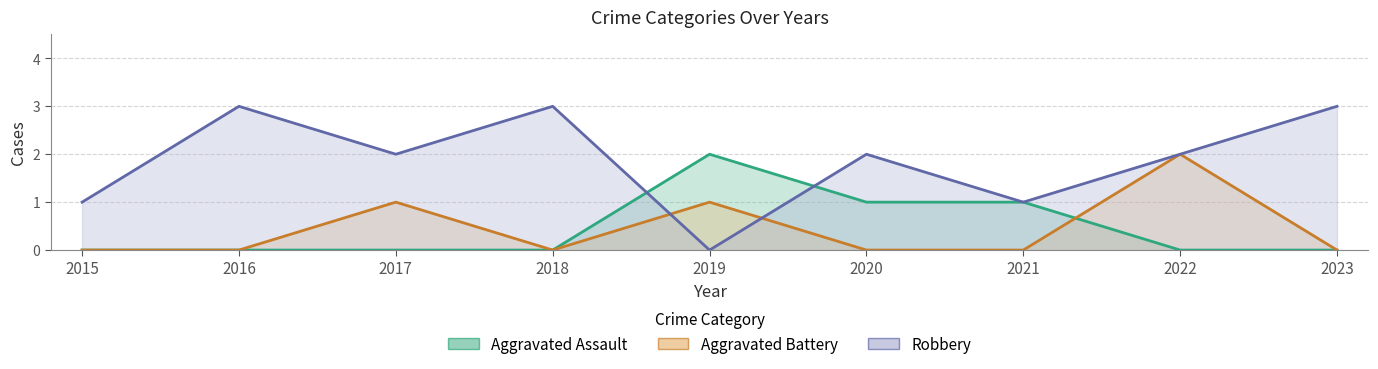

Rank the series by their maximum value, from lowest to highest.

Aggravated Assault, Aggravated Battery, Robbery